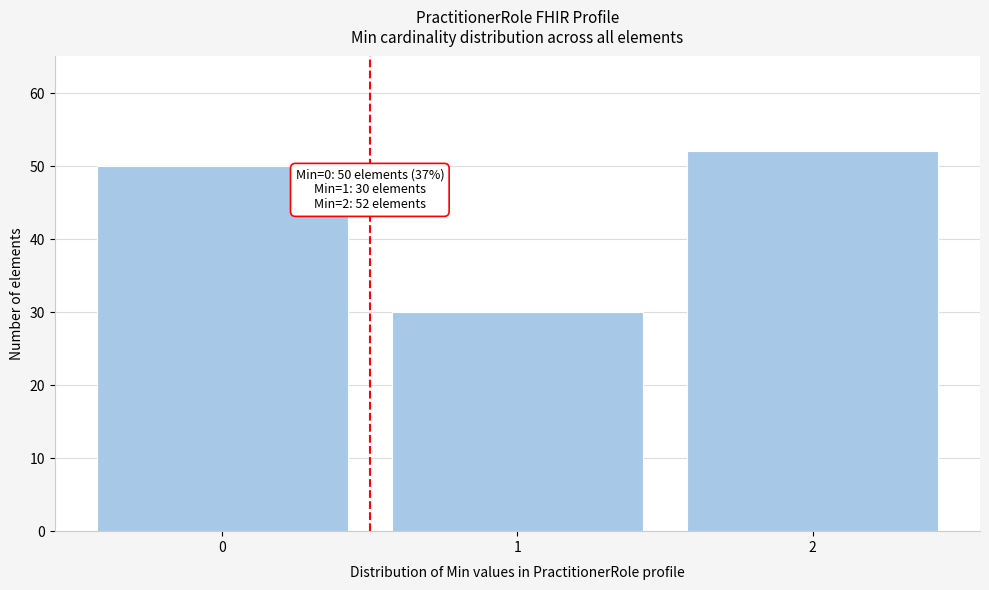

Over which range of the x-axis is the bar tallest?

1.5 to 2.5